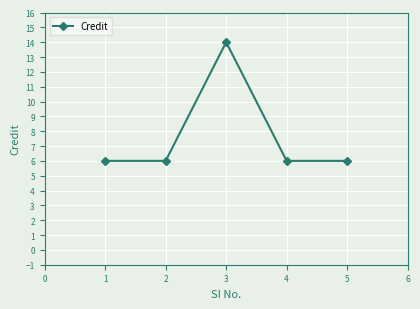

Is this an area chart (filled region under the line)?

No